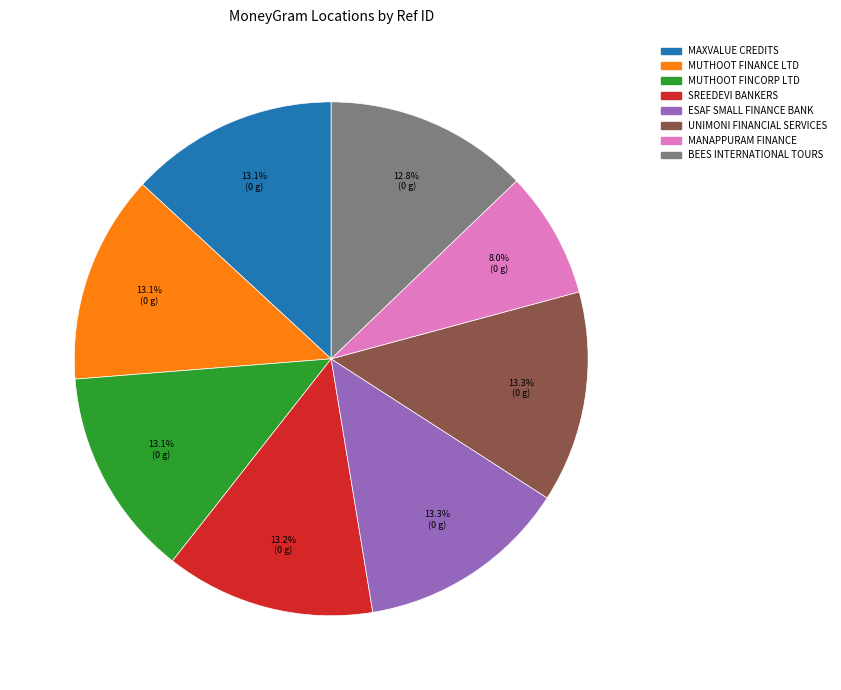

Does any single category account for the majority?

No